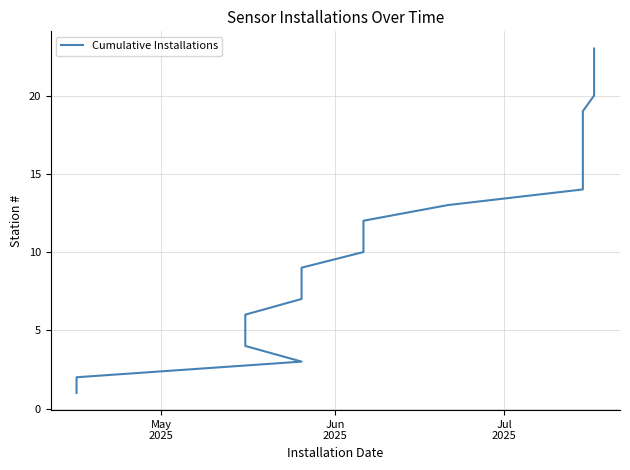

What is the greatest value displayed?

23